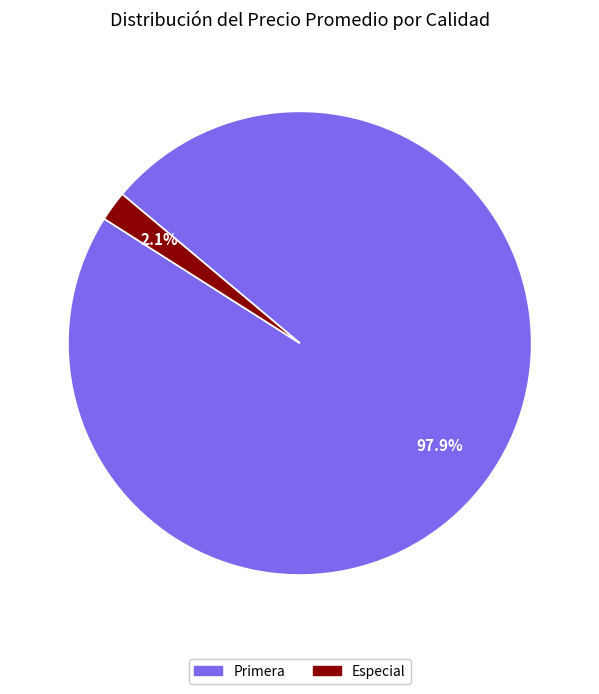

Rank the categories by value from lowest to highest.

Especial, Primera